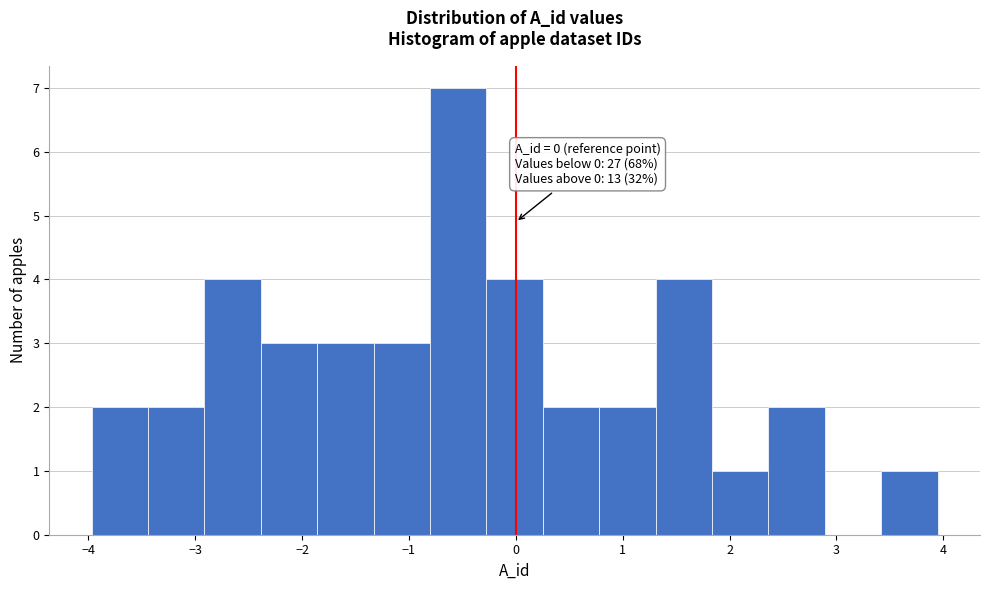

Over which range of the x-axis is the bar tallest?

-0.8 to -0.3